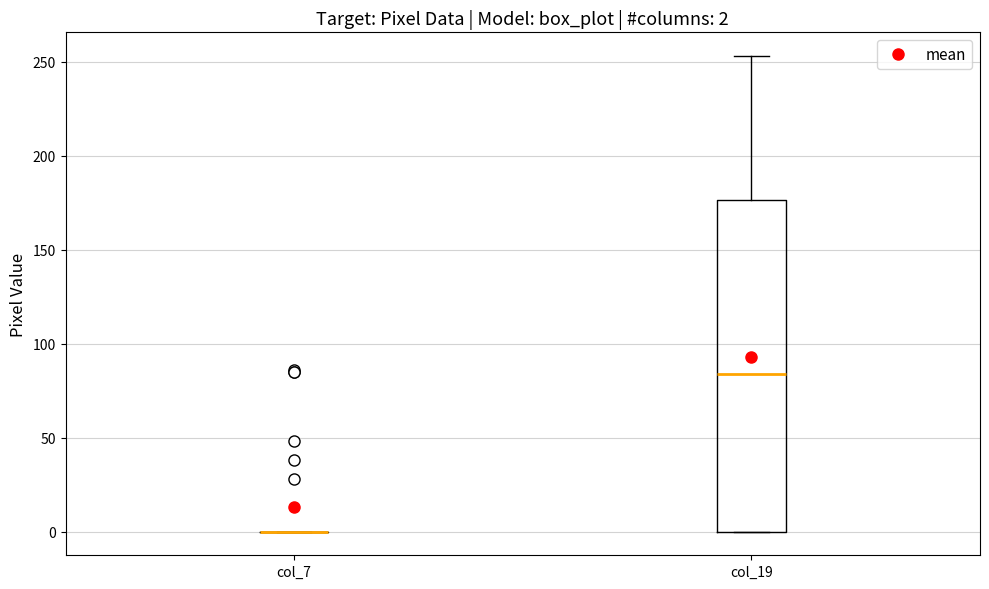

Which box is the tallest, from its lower edge to its upper edge?

col_19